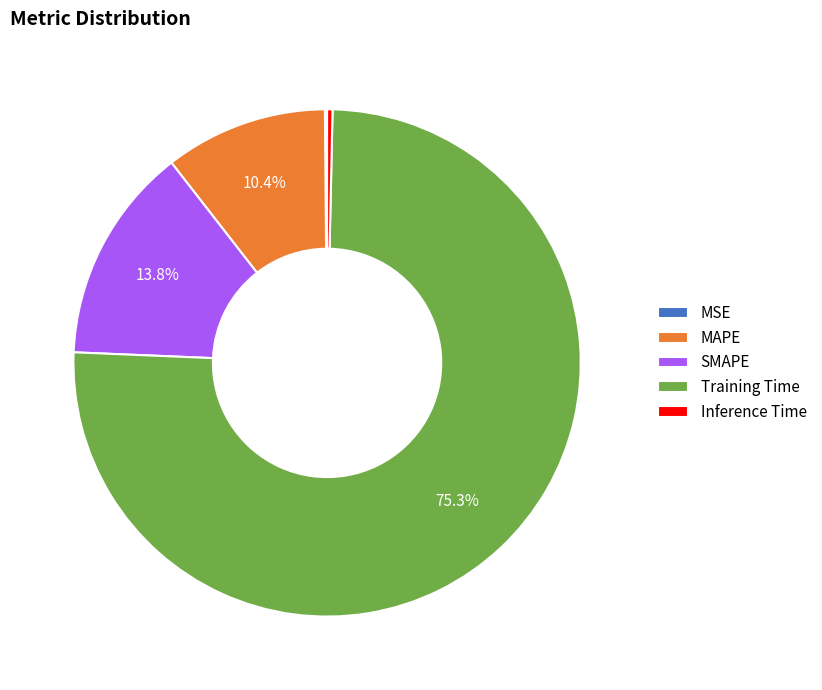

How much of the chart is everything except MAPE?

89.6%